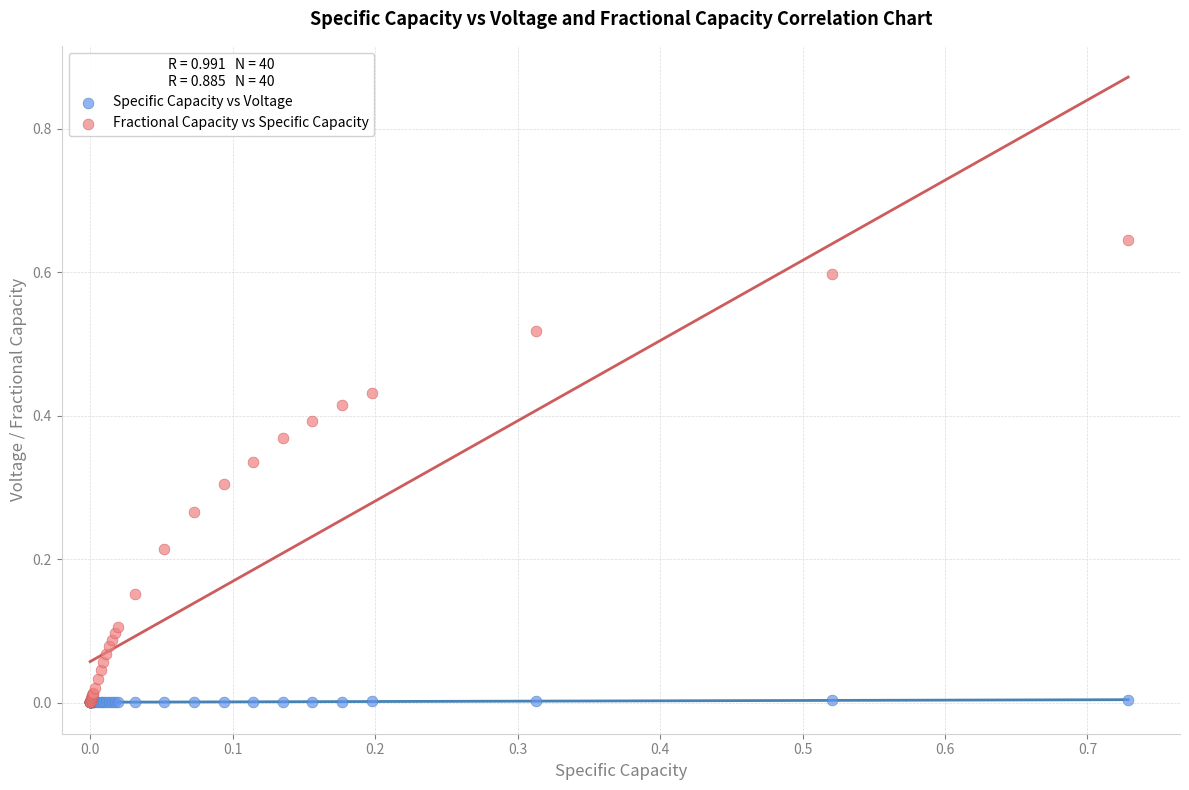

Which series contains the highest Y value?

Fractional Capacity vs Specific Capacity